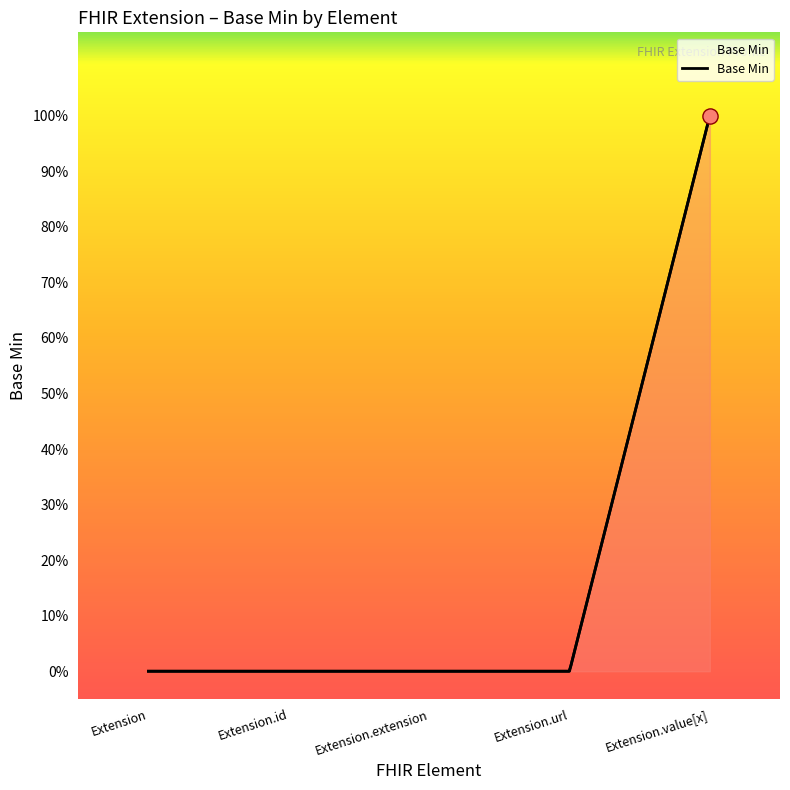

Between Extension and Extension.url, which is larger?

Extension